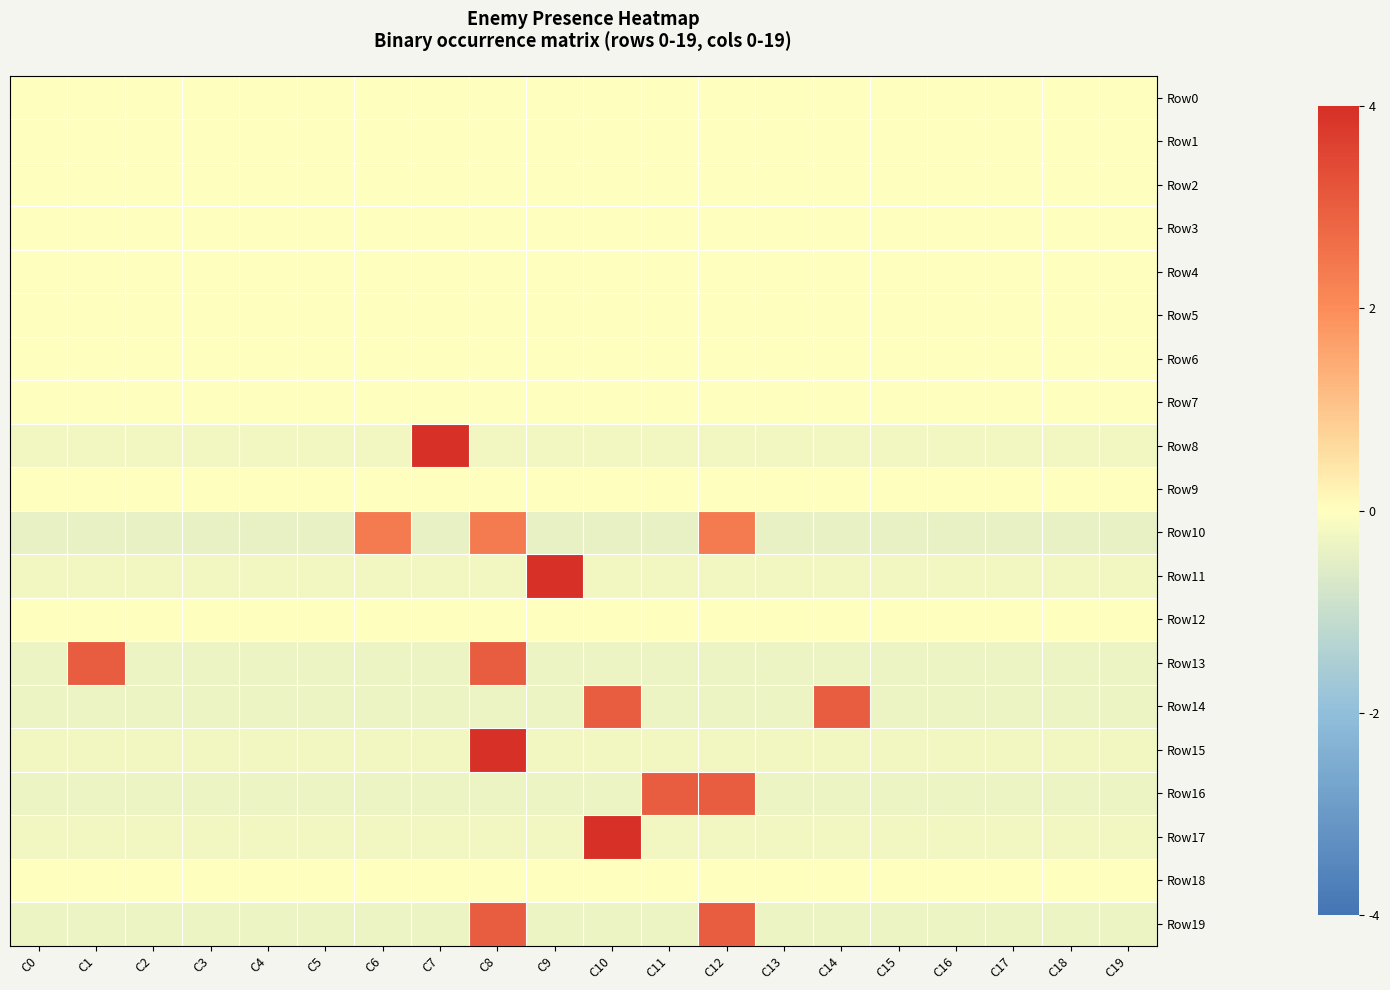

How many data points does each series have?

20